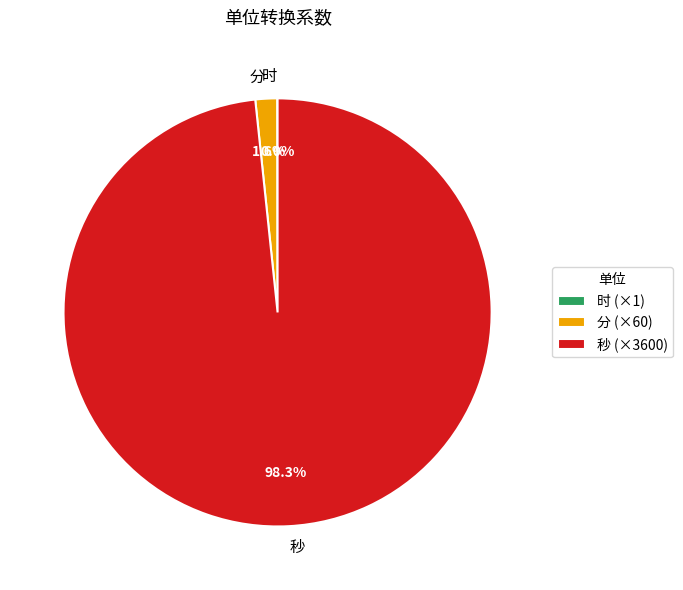

Which has a higher value, 秒 or 分?

秒